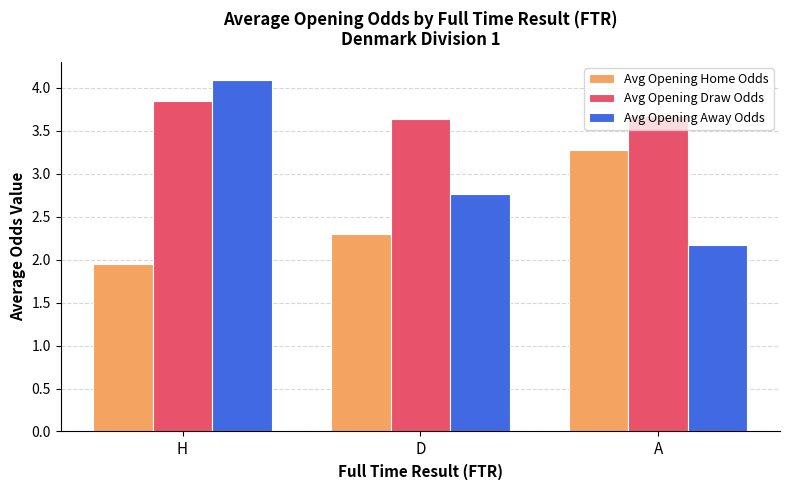

How many groups of bars are there?

3